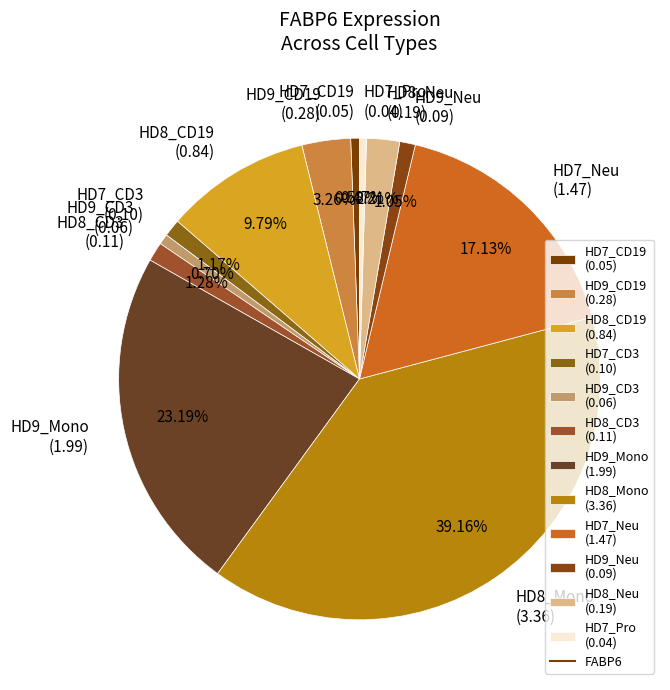

Is there any slice that represents more than half of the pie?

No